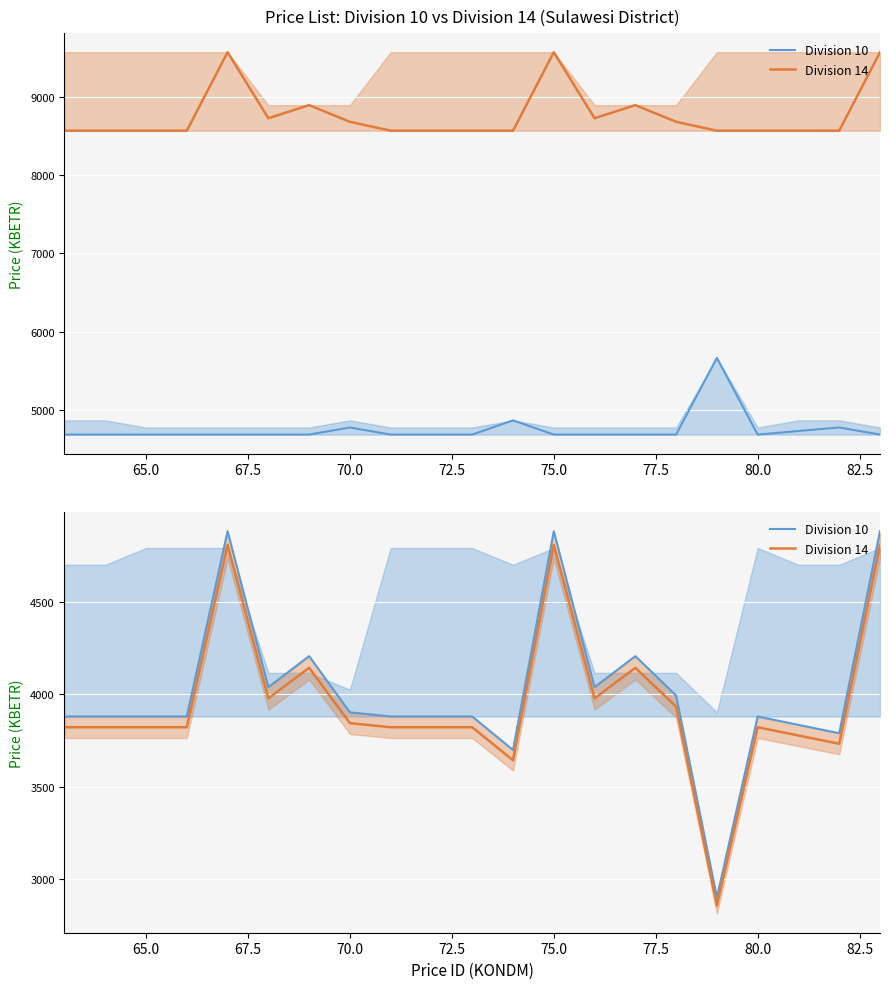

Rank the series by their maximum value, from lowest to highest.

Division 14, Division 10